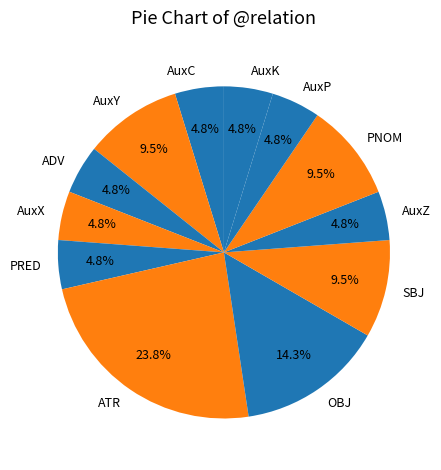

Which slice is the largest?

ATR